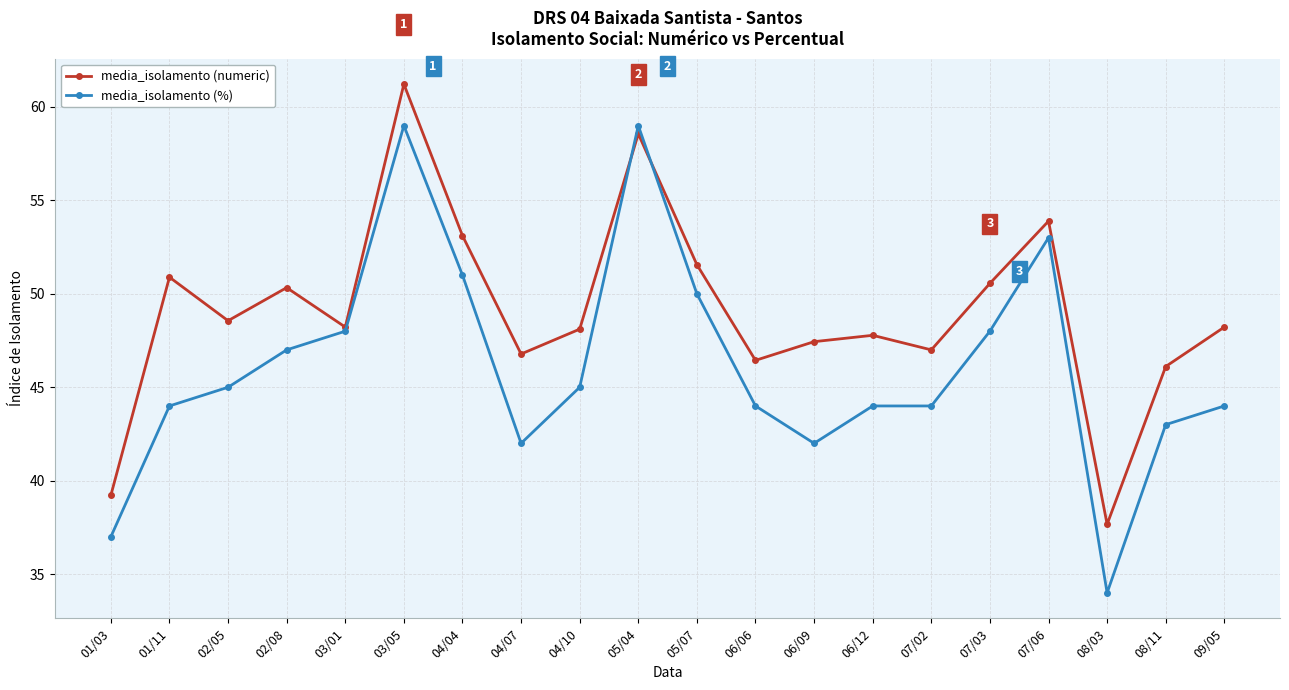

Where is the first local minimum for media_isolamento (%)?

04/07